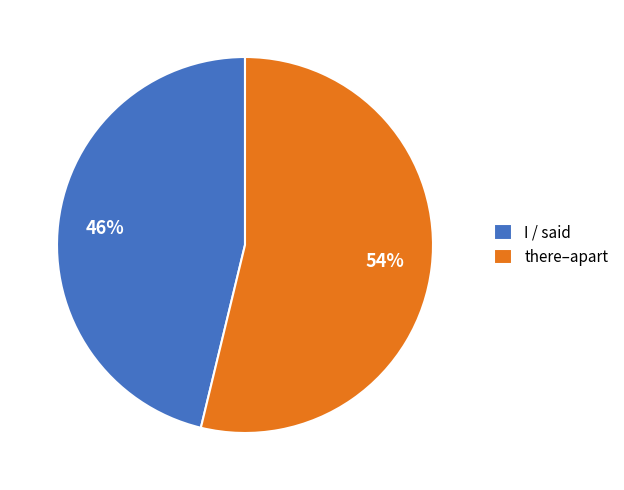

Is it true that I / said is 46% of the pie?

True